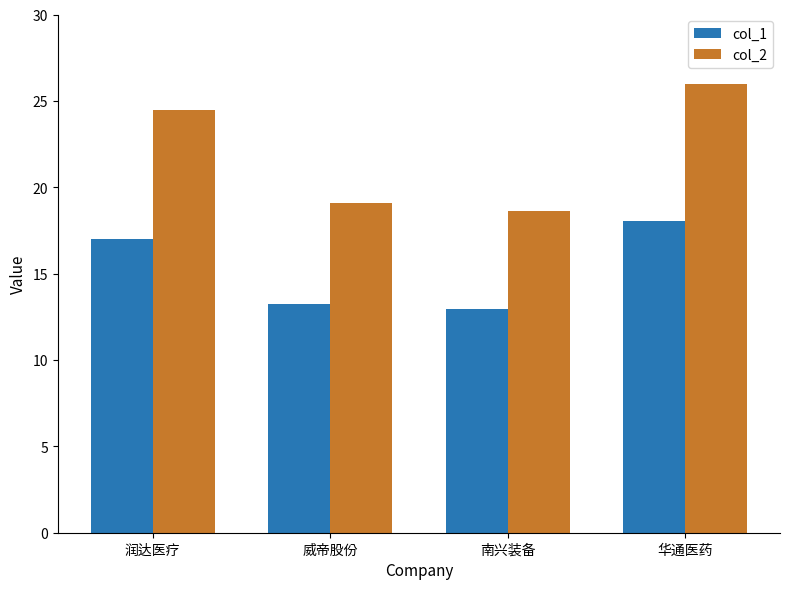

What are all the series names shown in the legend?

col_1, col_2